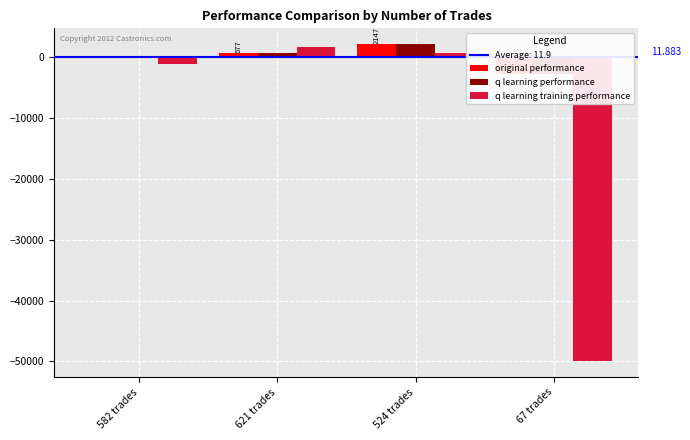

What are all the series names shown in the legend?

original performance, q learning performance, q learning training performance